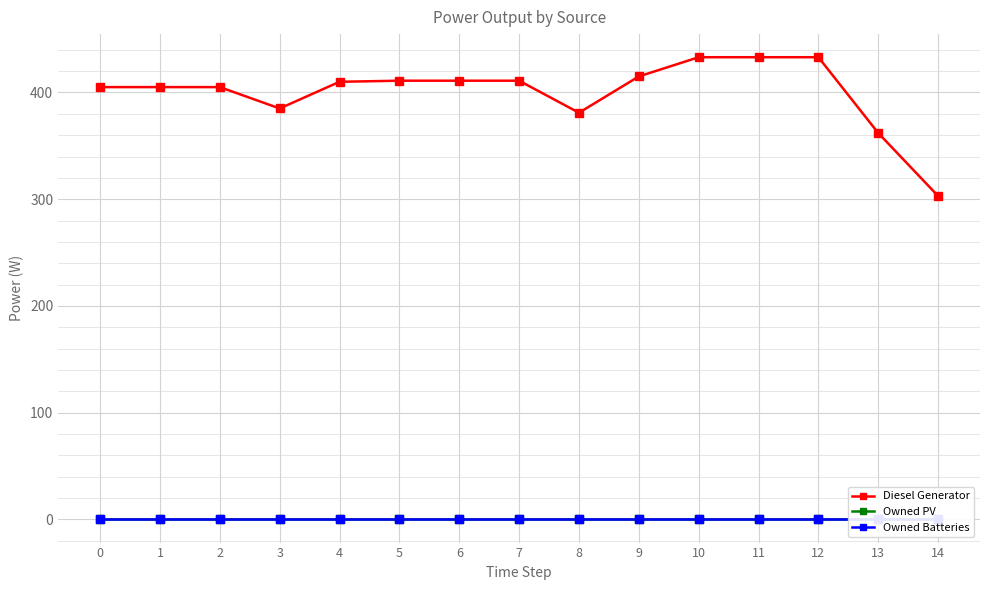

What is the spread (max minus min) of values at 12?

433